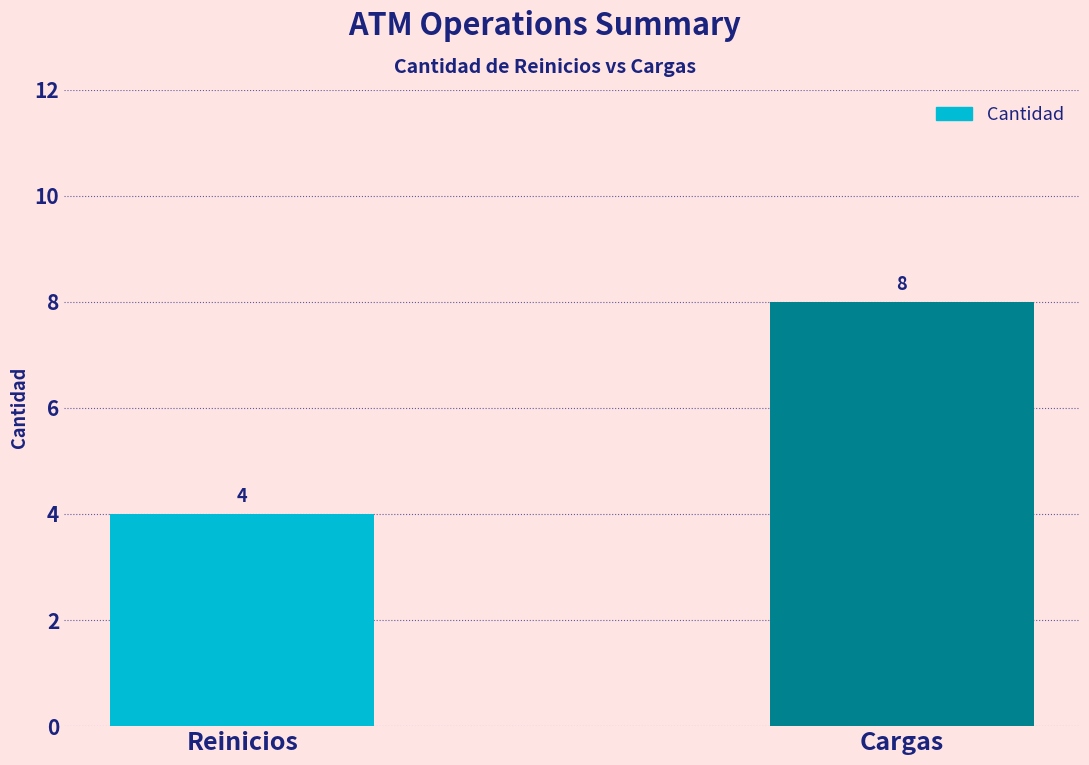

Is it true that the value at Cargas is 8?

True